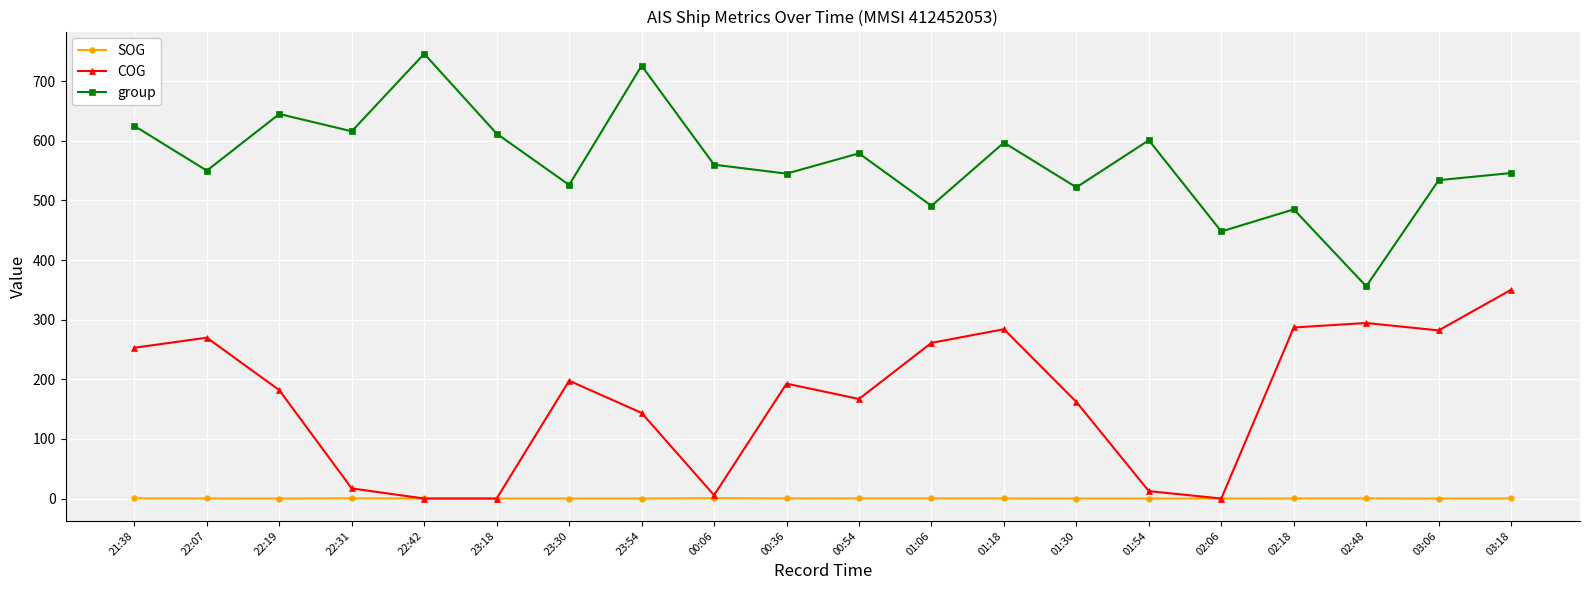

Which series has the widest spread of values?

group